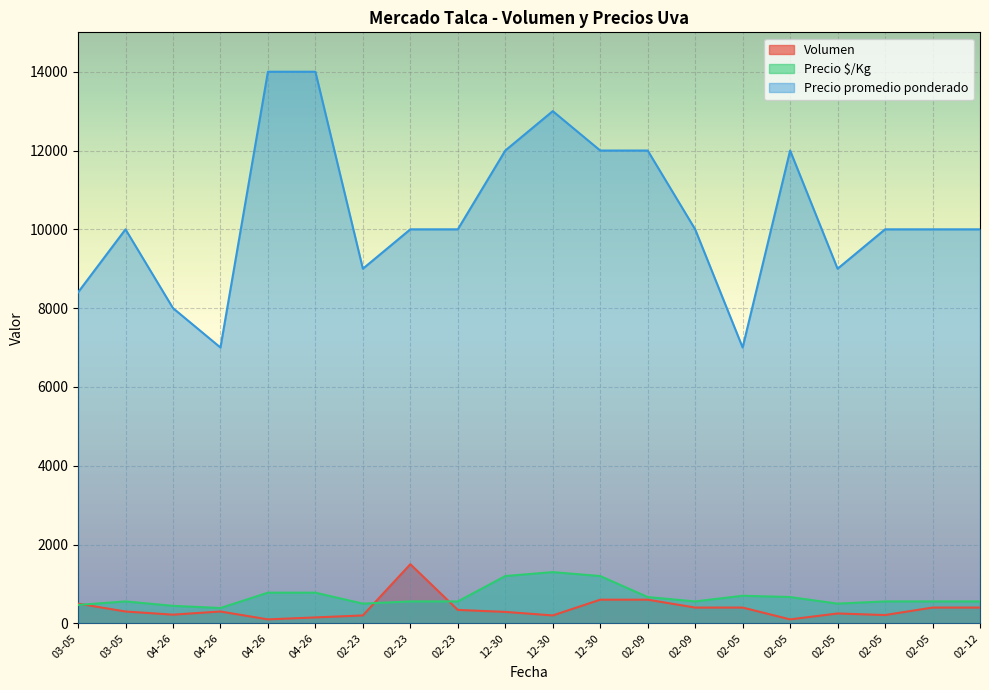

At which label is Volumen closest to 800?

12-30